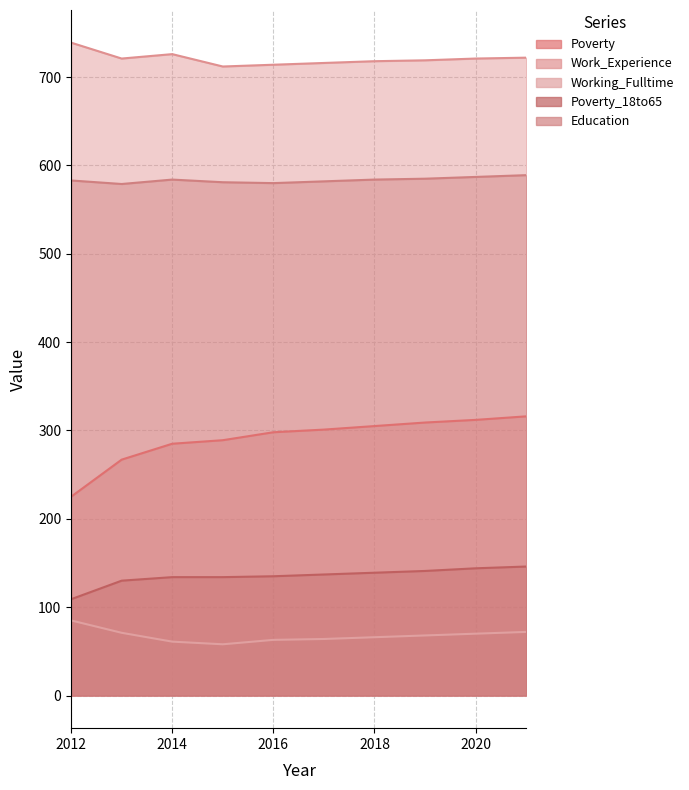

At which label does Education reach its peak?

2021